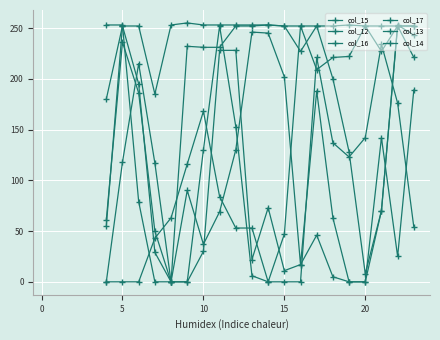

Where does the col_15 series first go above 252?

15